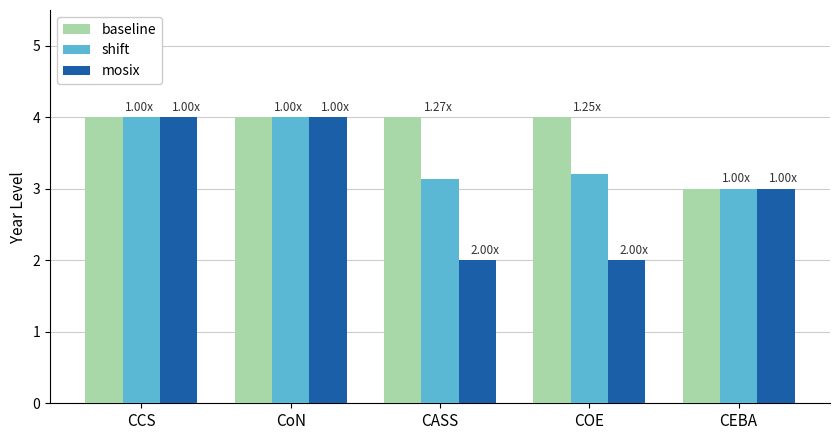

Which series has the largest total across all categories?

baseline